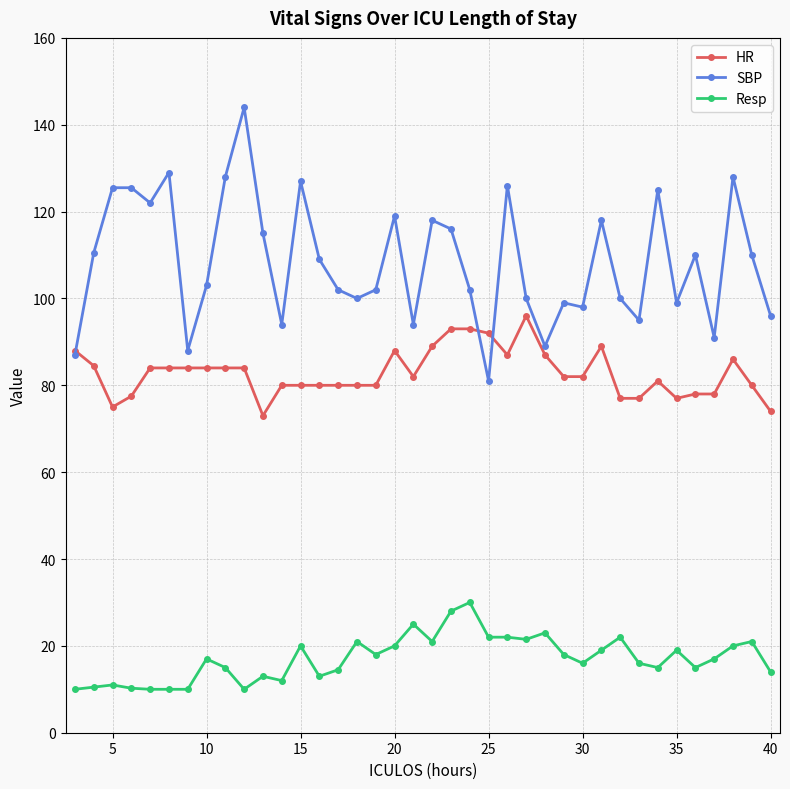

Which series has the largest total across all categories?

SBP